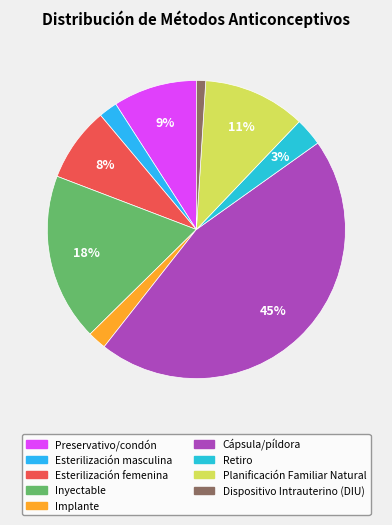

Is Planificación Familiar Natural the majority of the pie?

No